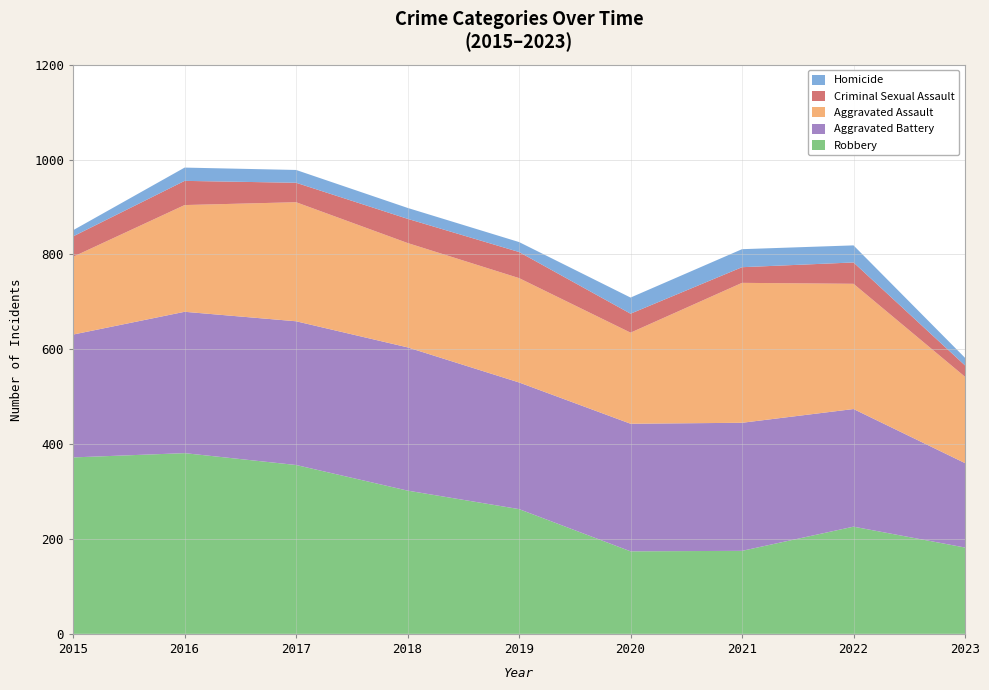

Reading left to right, extract all data points from this chart.

Aggravated Assault: 2015=164	2016=225	2017=251	2018=220	2019=220	2020=192	2021=295	2022=264	2023=182
Aggravated Battery: 2015=259	2016=298	2017=303	2018=302	2019=267	2020=269	2021=270	2022=248	2023=178
Criminal Sexual Assault: 2015=43	2016=51	2017=41	2018=51	2019=55	2020=40	2021=33	2022=45	2023=24
Homicide: 2015=13	2016=28	2017=27	2018=23	2019=21	2020=34	2021=38	2022=36	2023=16
Robbery: 2015=372	2016=381	2017=356	2018=302	2019=263	2020=174	2021=175	2022=226	2023=182